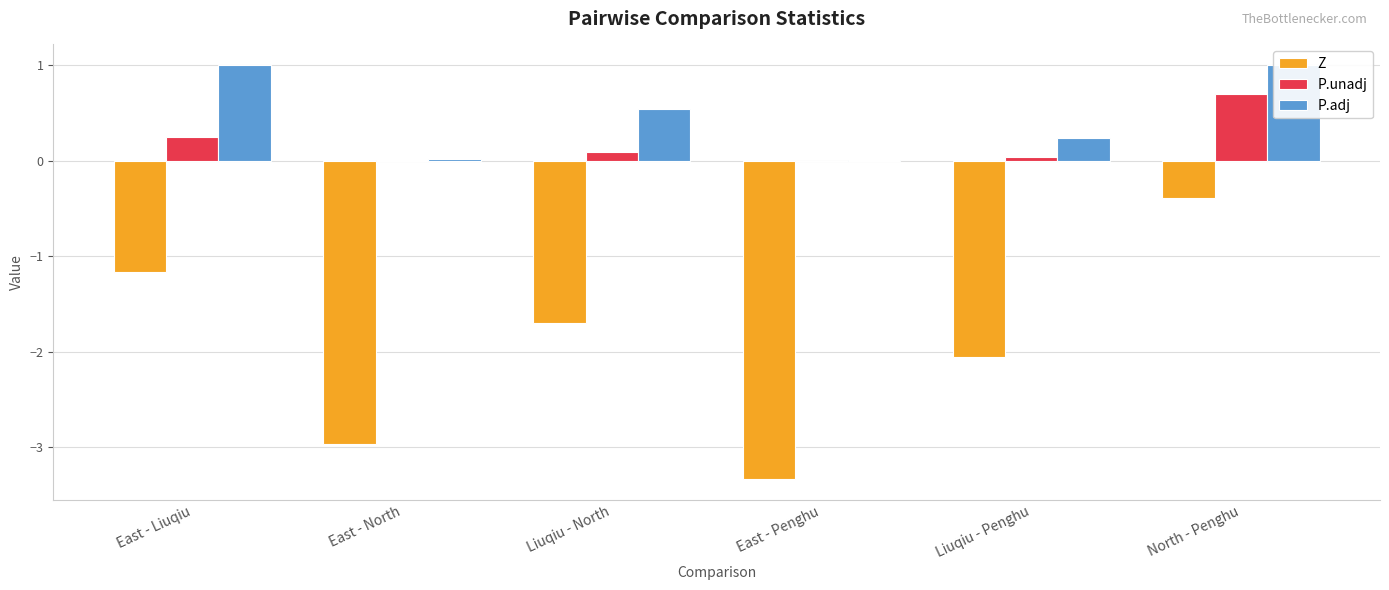

Between East - North and Liuqiu - North, which series saw the biggest shift?

Z